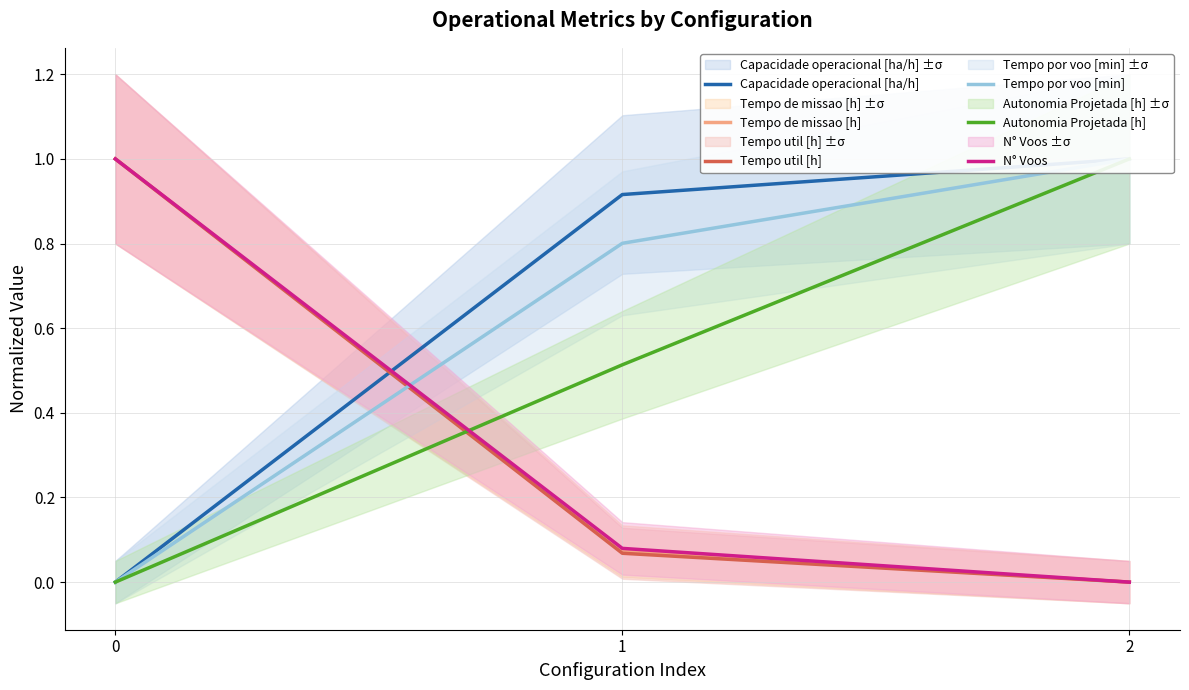

Which series has the largest range (max minus min)?

N° Voos